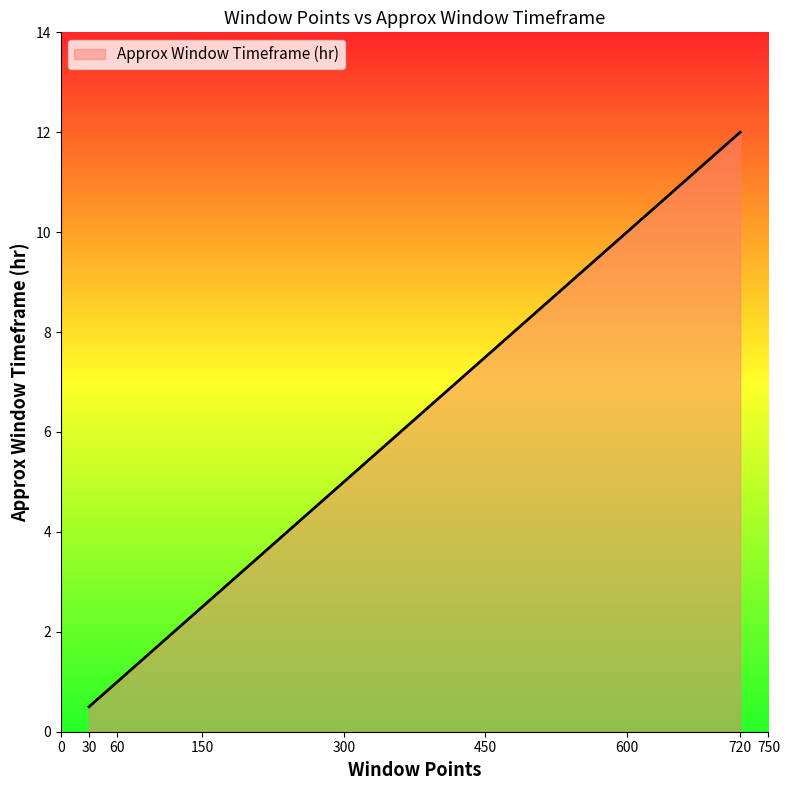

How many series are shown in this chart?

1